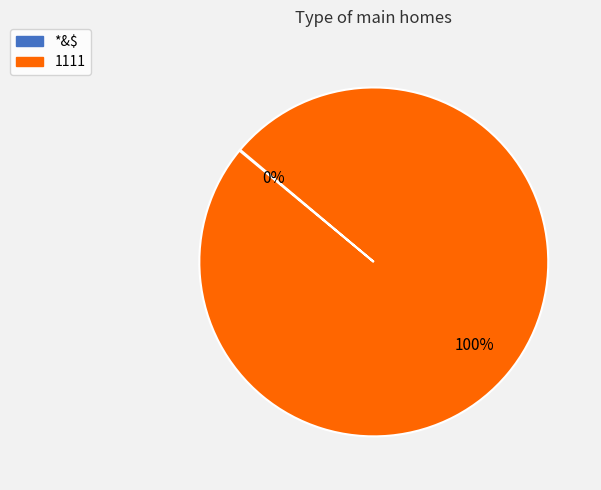

To the nearest percent, what is the average slice percentage?

50%